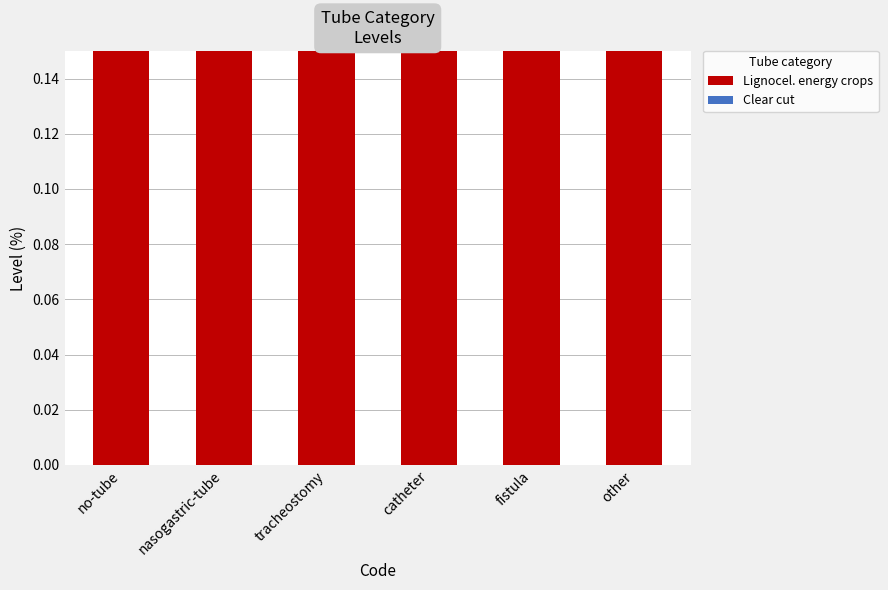

What is the label of the 1st bar from the left?

no-tube